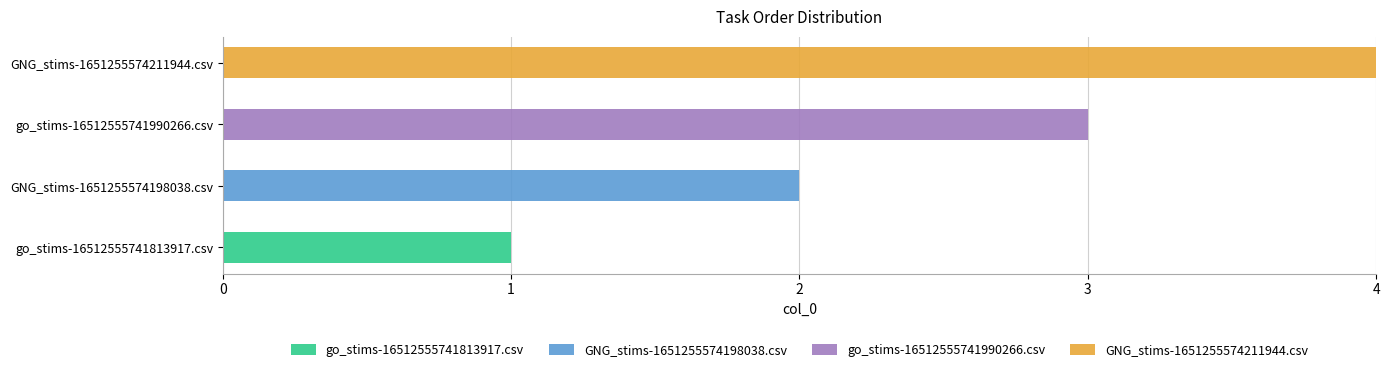

How many categories are shown in the chart?

4